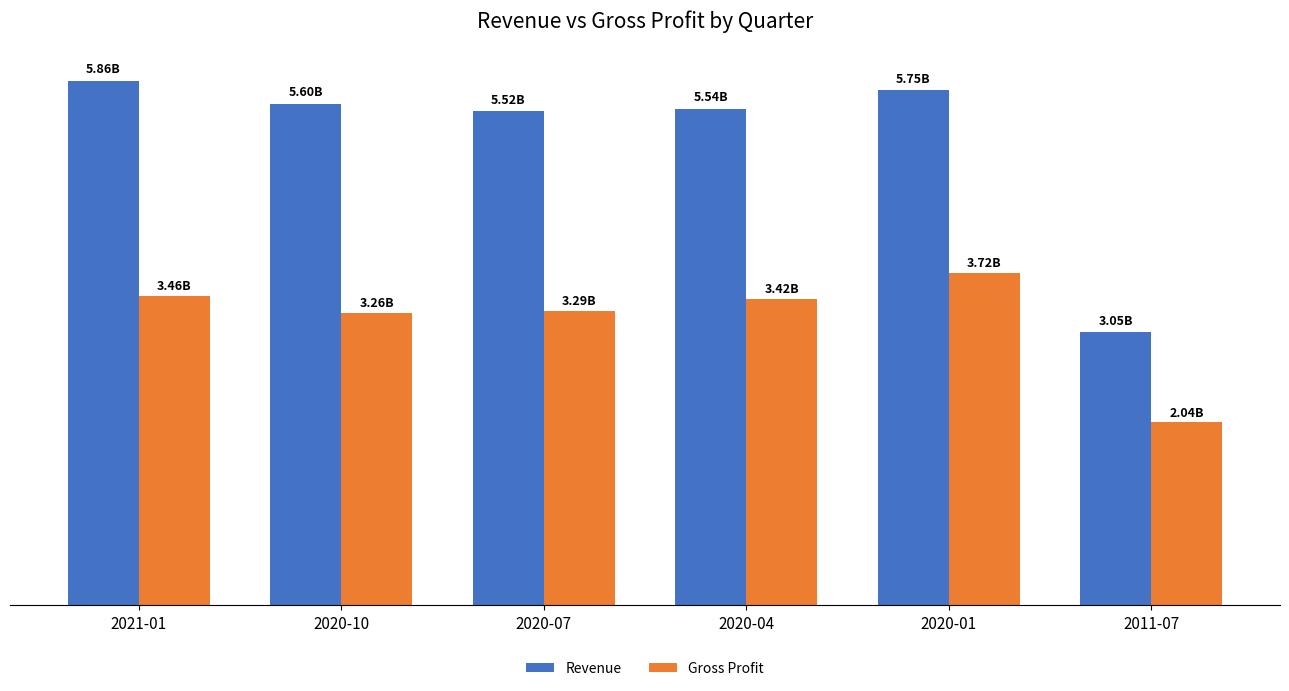

Does the chart contain any negative values?

No